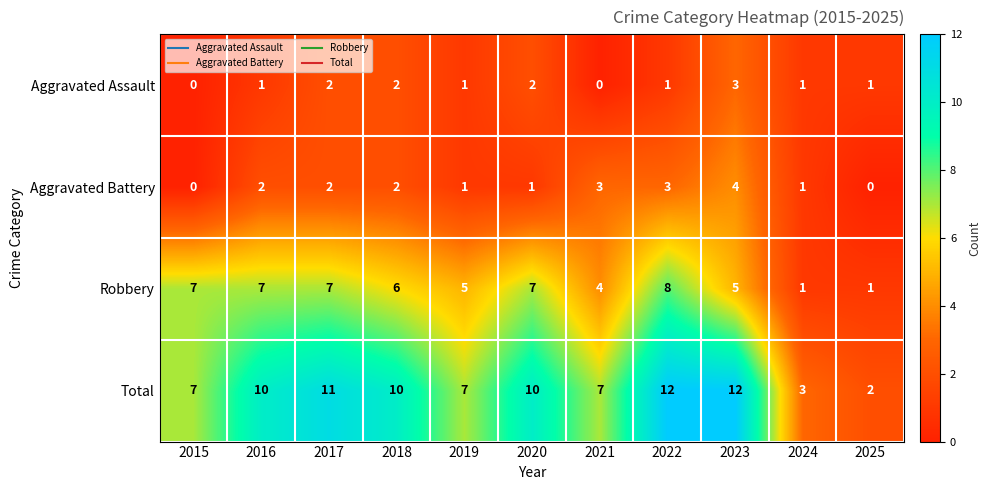

True or false: Aggravated Assault has a value of 2 at 2021.

False